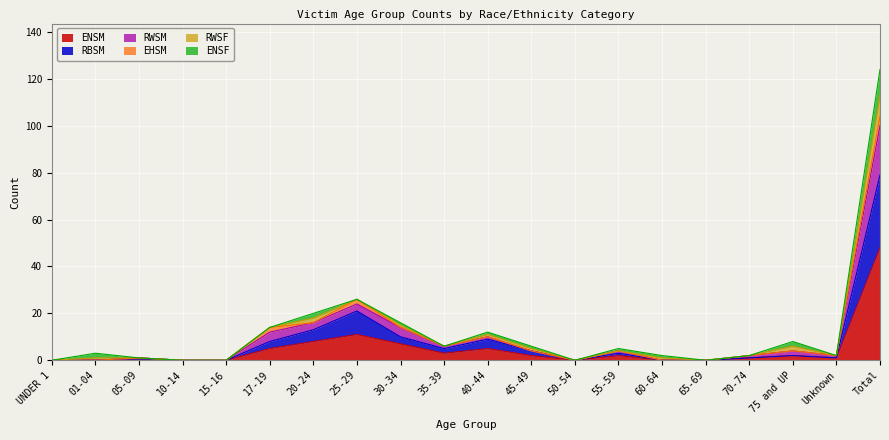

The value of ENSM at 45-49 is 3. True or false?

False